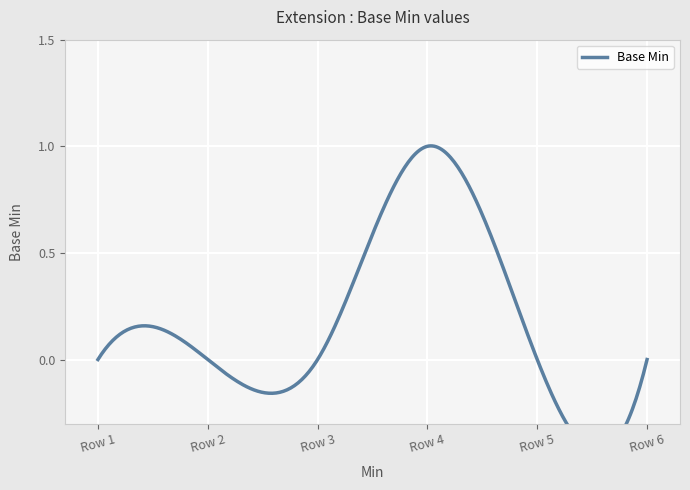

Count the number of categories in the chart.

6